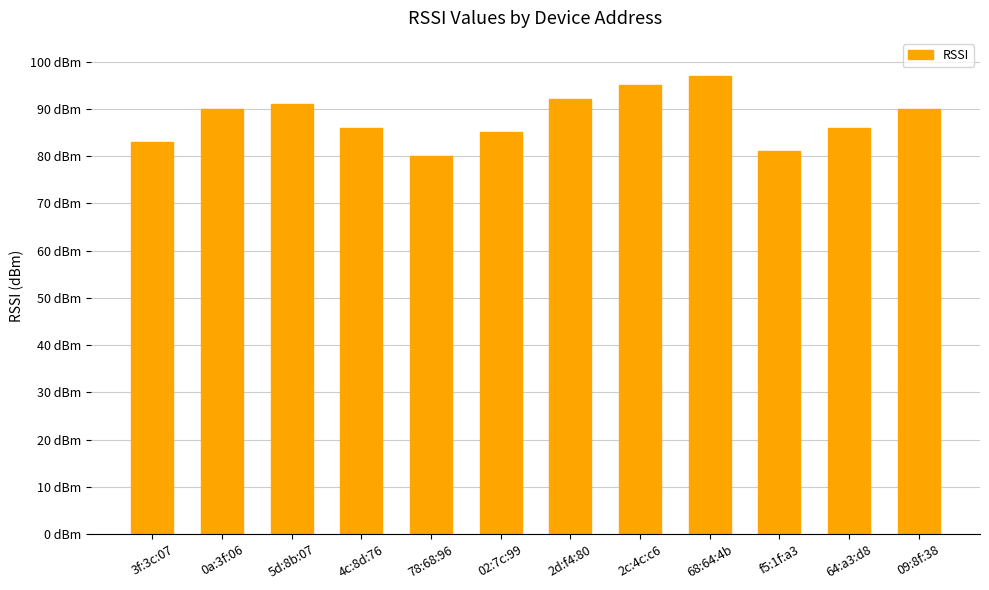

Are the bars horizontal?

No